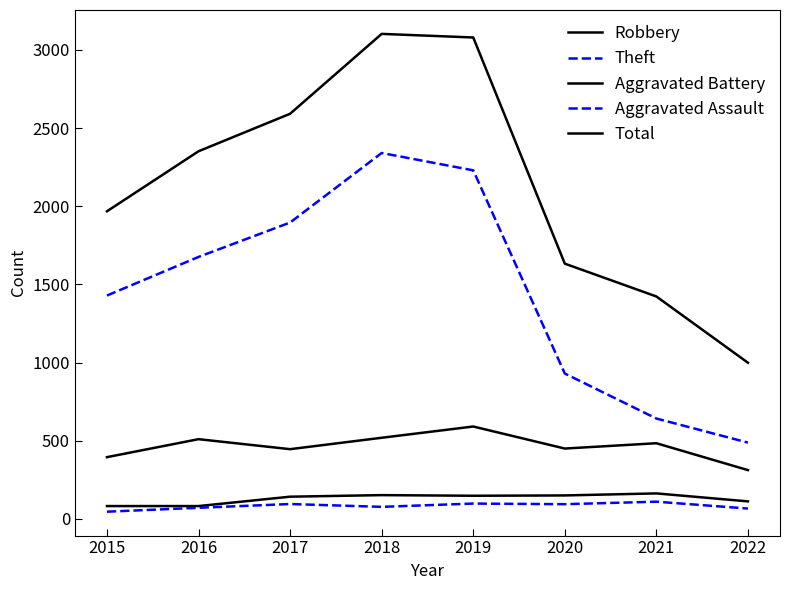

True or false: Aggravated Assault and Total intersect in this chart.

False